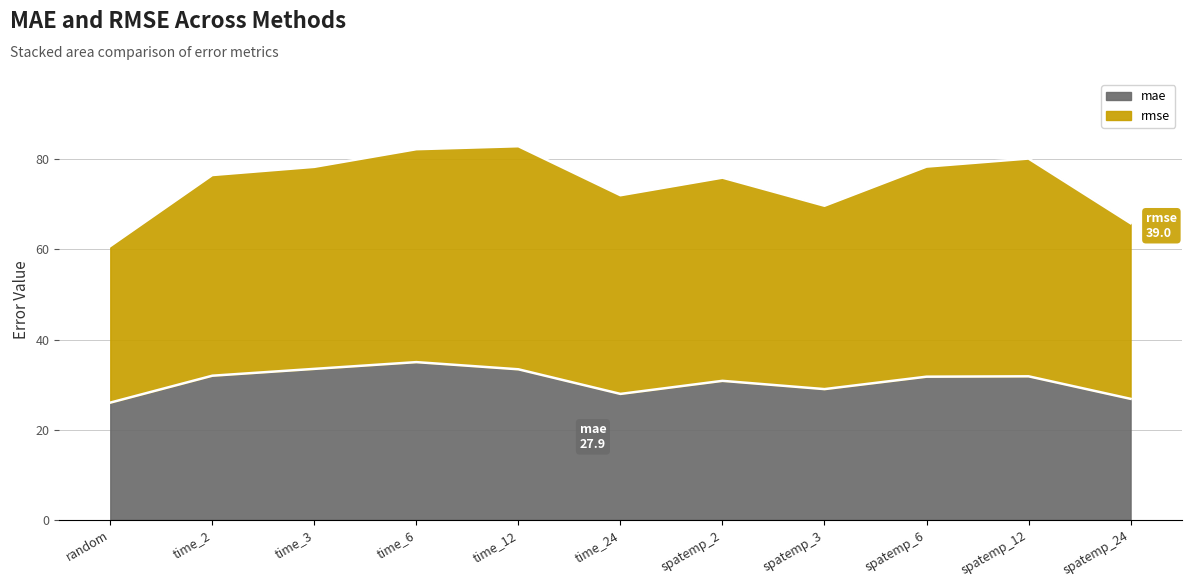

What position from the left is spatemp_24?

11